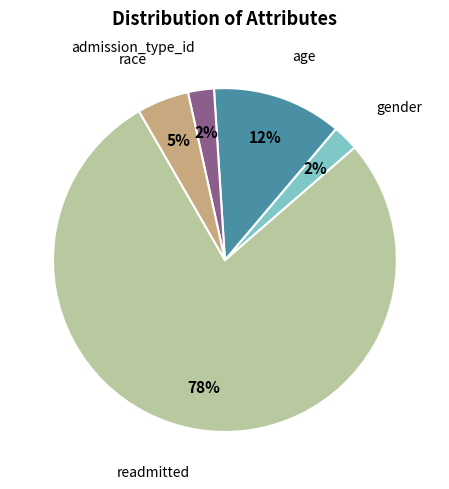

True or false: age accounts for 1% of the total.

False